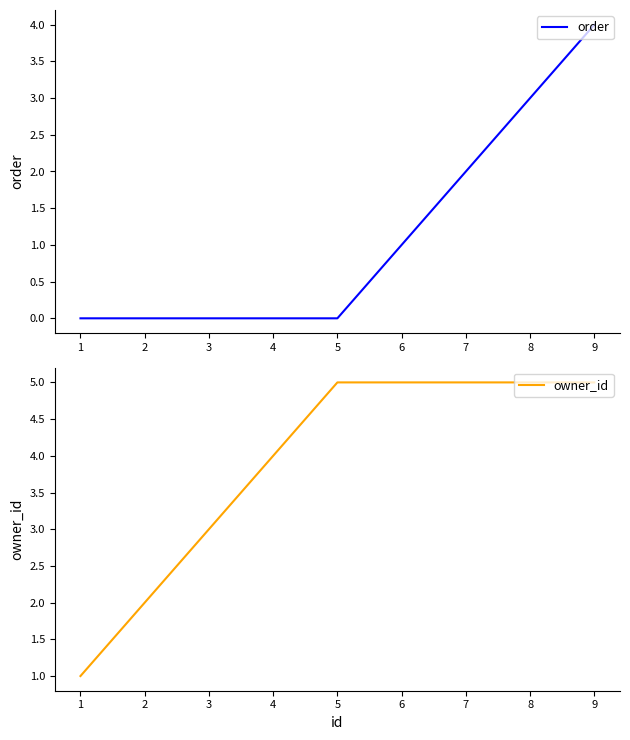

Which series has the largest total across all categories?

owner_id